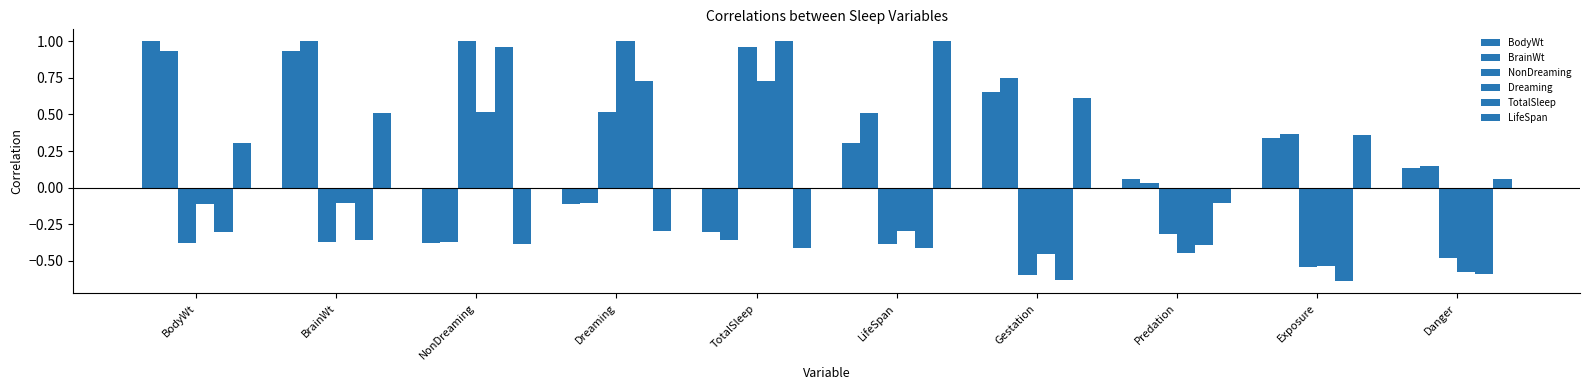

The NonDreaming series shows -0.2 at BrainWt. True or false?

False